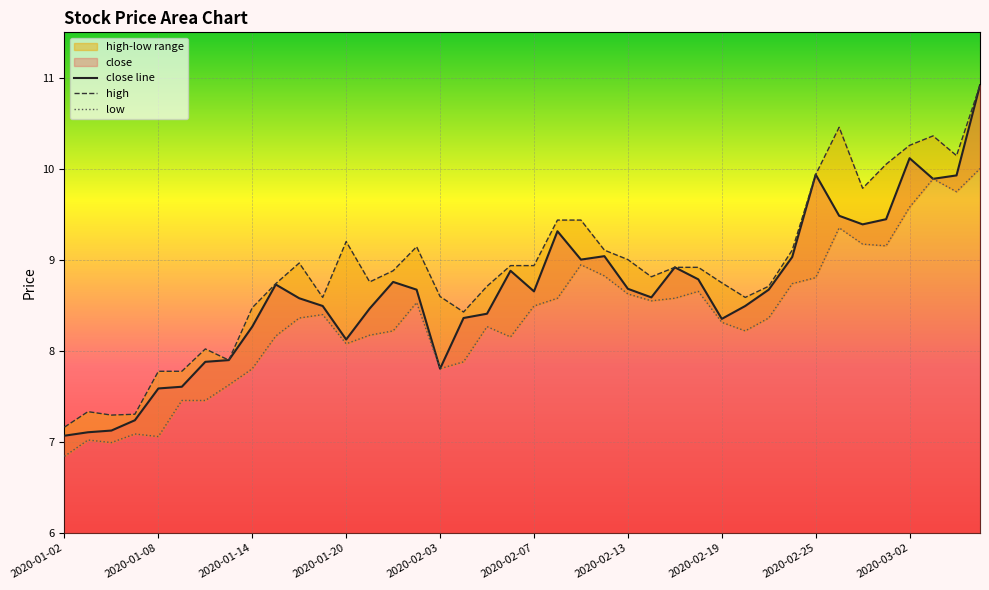

What is the sum of all high values?

355.6